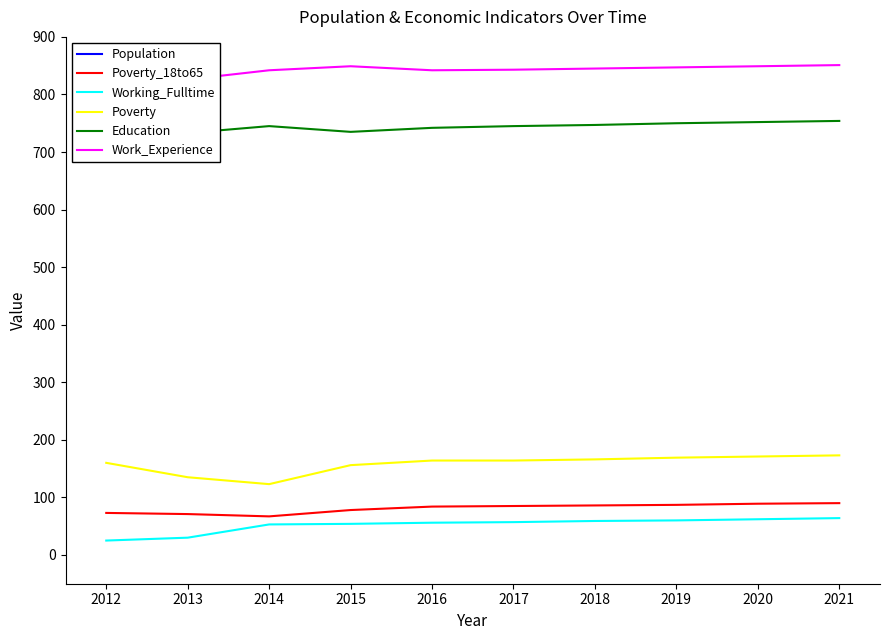

Reading right to left, list all the values displayed in this chart.

Population: 3641	3631	3621	3611	3602	3588	3638	3640	3743	3668
Poverty_18to65: 90	89	87	86	85	84	78	67	71	73
Working_Fulltime: 64	62	60	59	57	56	54	53	30	25
Poverty: 173	171	169	166	164	164	156	123	135	160
Education: 754	752	750	747	745	742	735	745	733	722
Work_Experience: 851	849	847	845	843	842	849	842	826	820